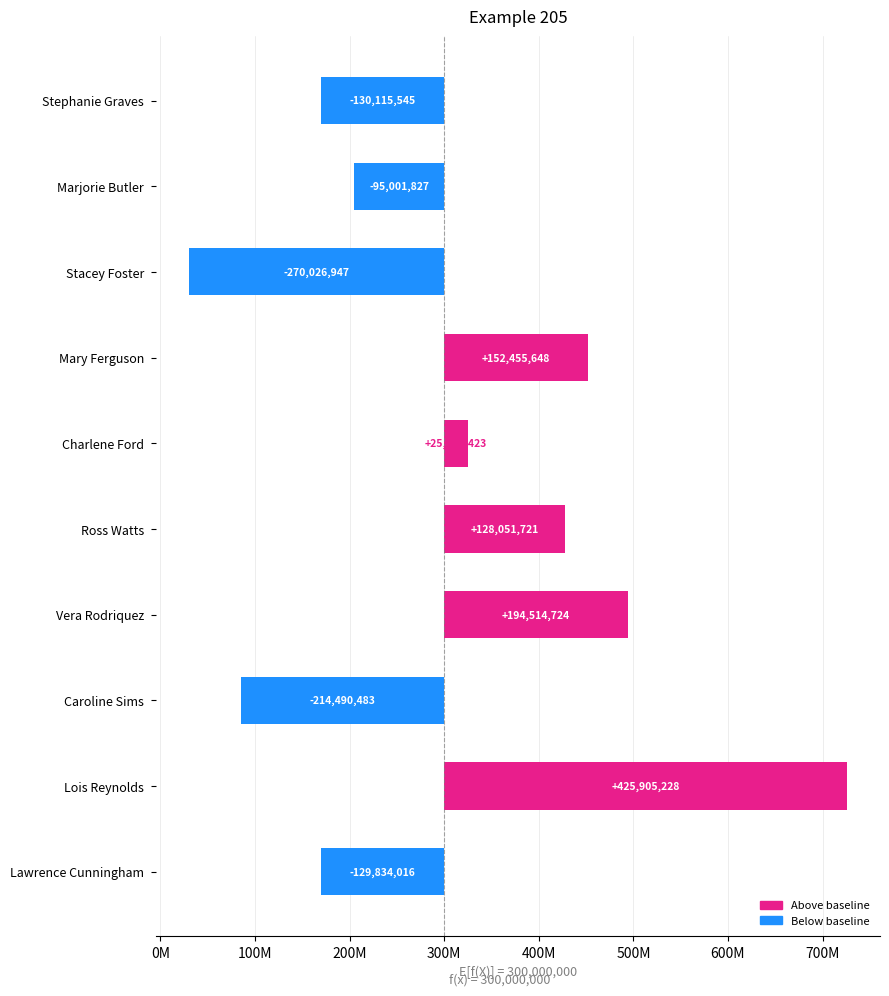

What is the value of the 3rd bar from the left?

-270026947